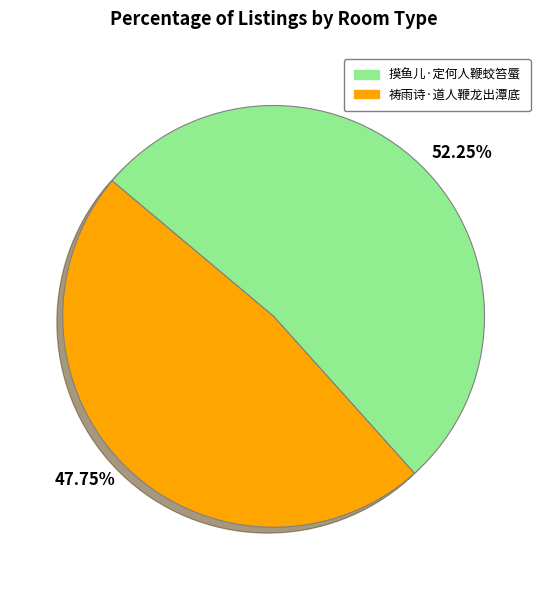

Which slice is the largest?

摸鱼儿·定何人鞭蛟笞蜃